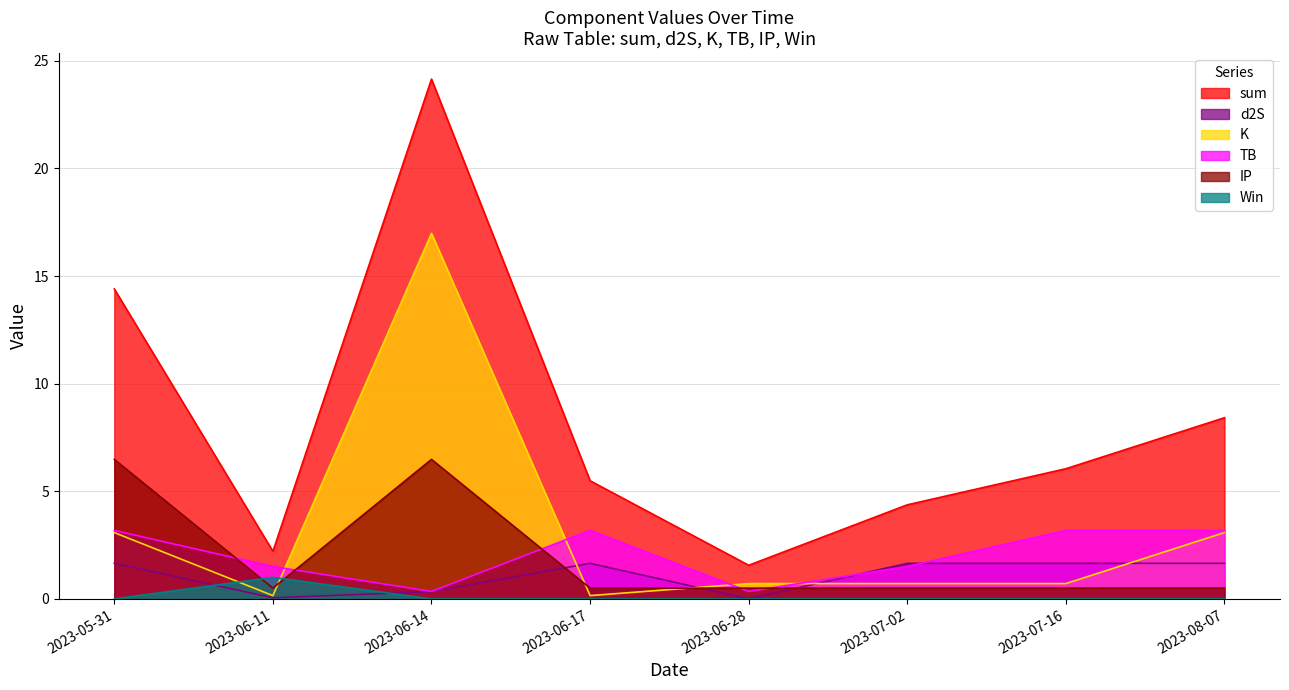

Which has a higher value, 2023-06-28 or 2023-05-31?

2023-05-31